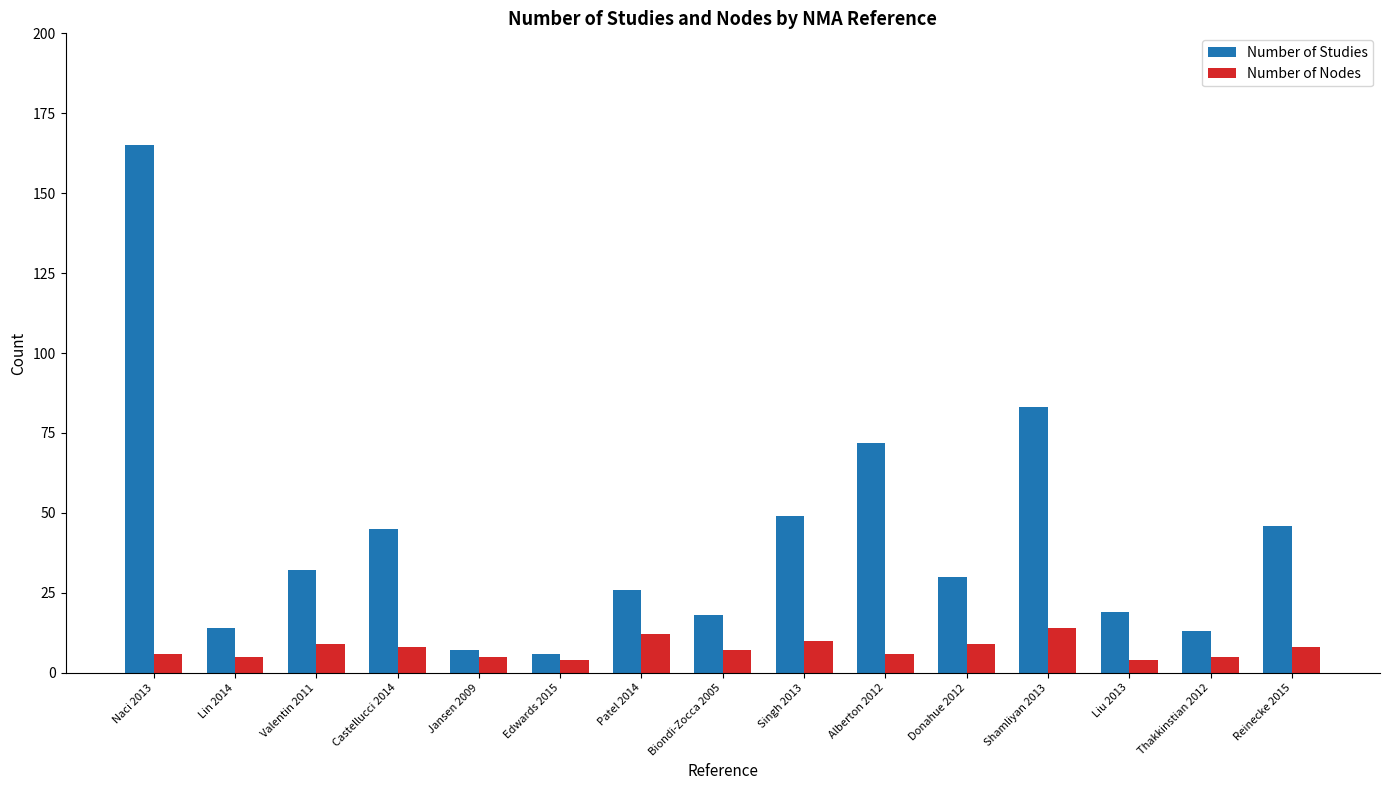

Is the value of Number of Studies at Edwards 2015 greater than the value of Number of Nodes at Patel 2014?

No